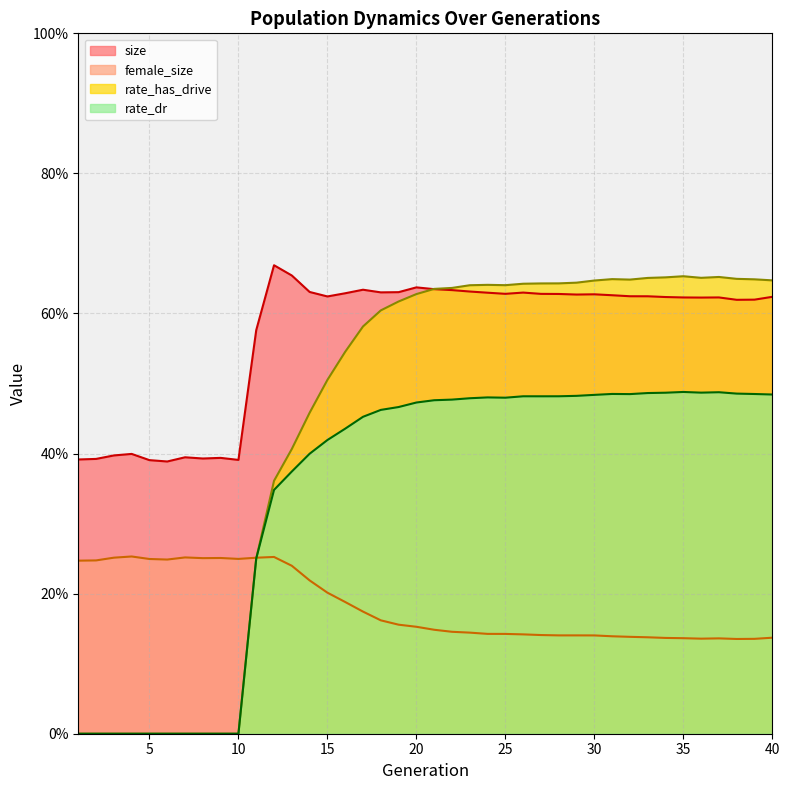

At how many categories does at least one series exceed 0?

40